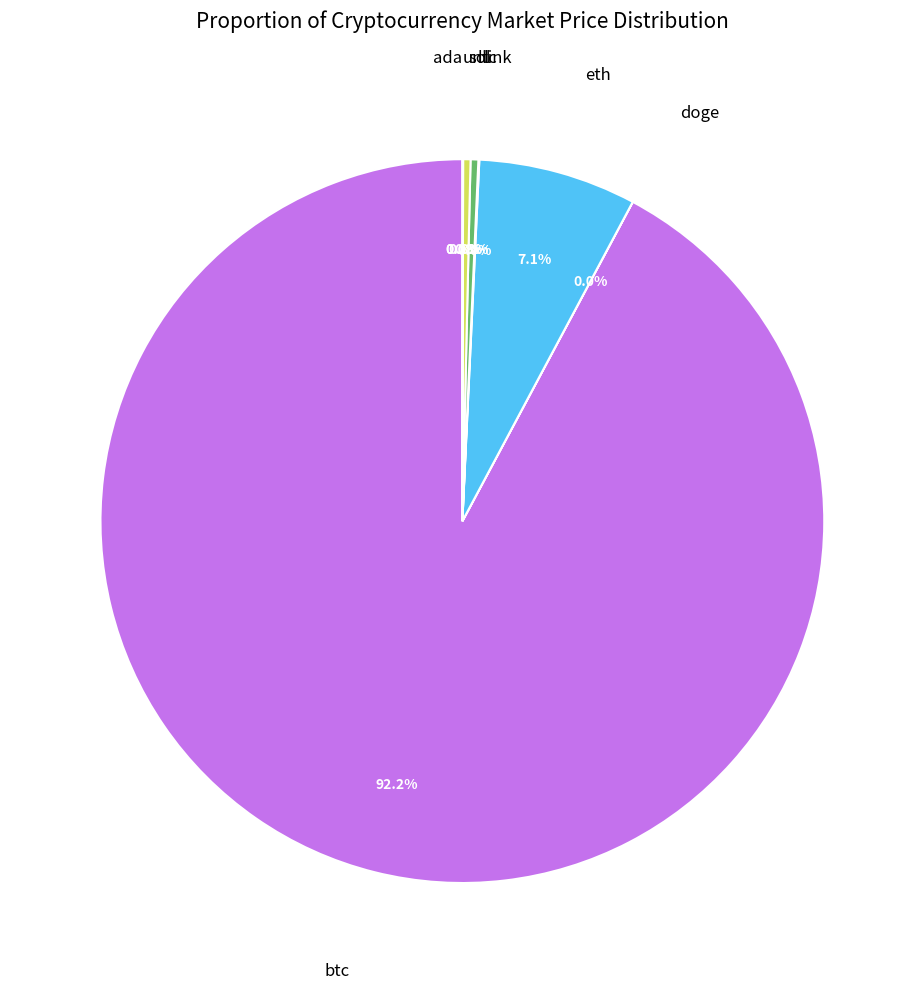

Is there a majority slice in this chart?

Yes